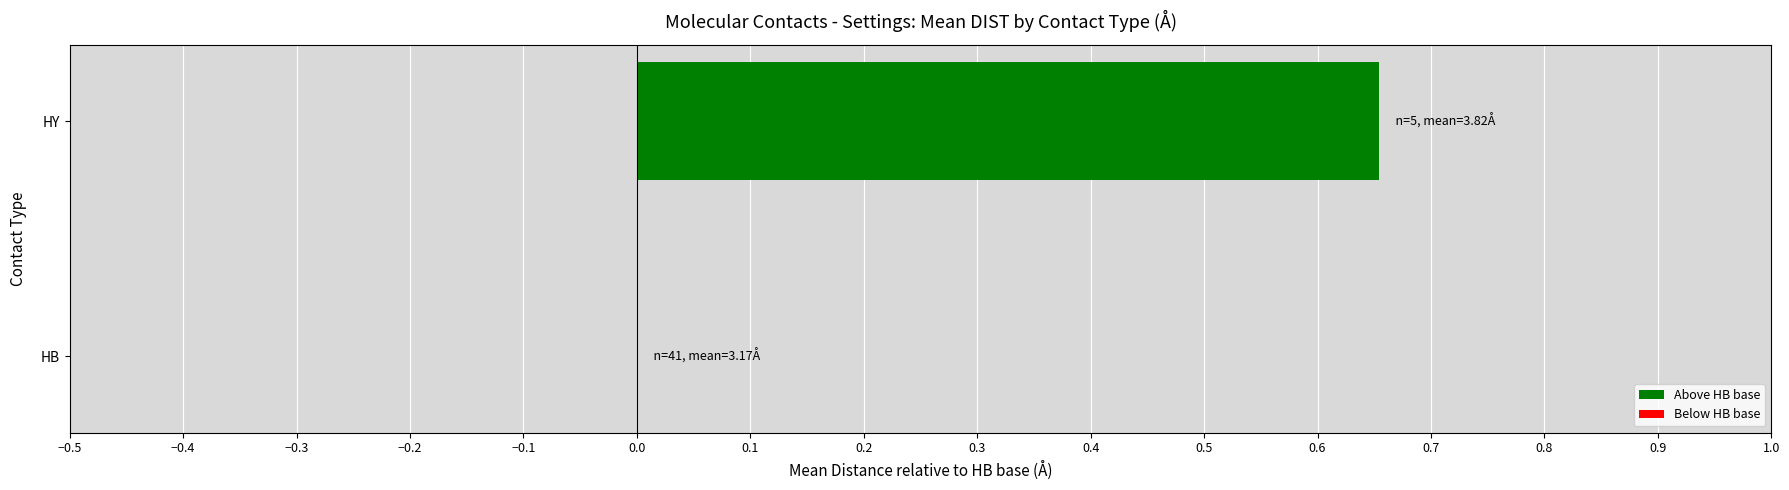

Count the number of data series in this chart.

1